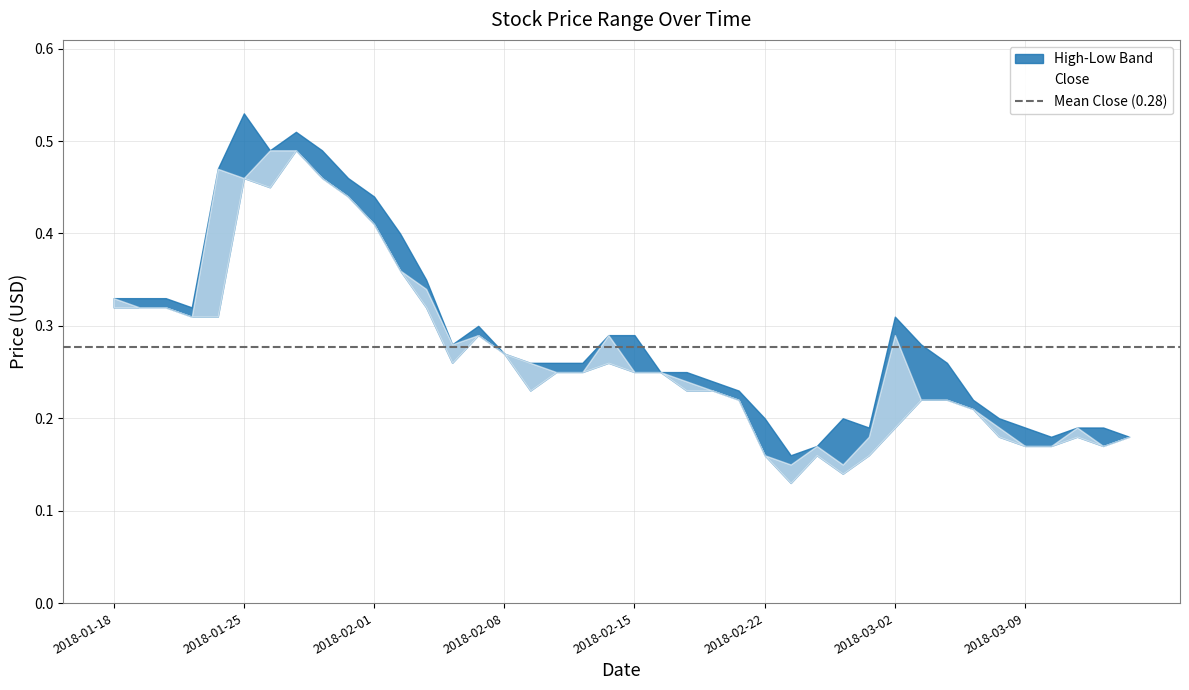

True or false: Close and Low cross at least once.

False